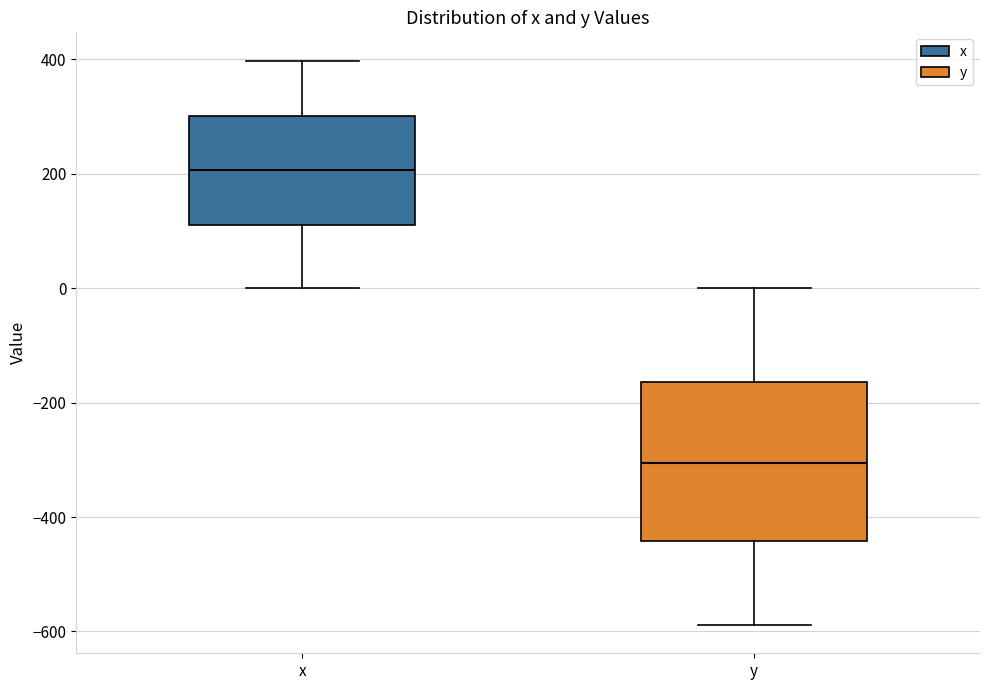

Reading left to right, transcribe this box plot: for each box, give where its median line is, the range the box spans, and where its two whiskers end, as read against the y-axis. The values are not printed on the chart, so give them approximately, as read against the axis.

x: median 200, box 120 to 300, whiskers 0 to 400
y: median -300, box -440 to -160, whiskers -580 to 0